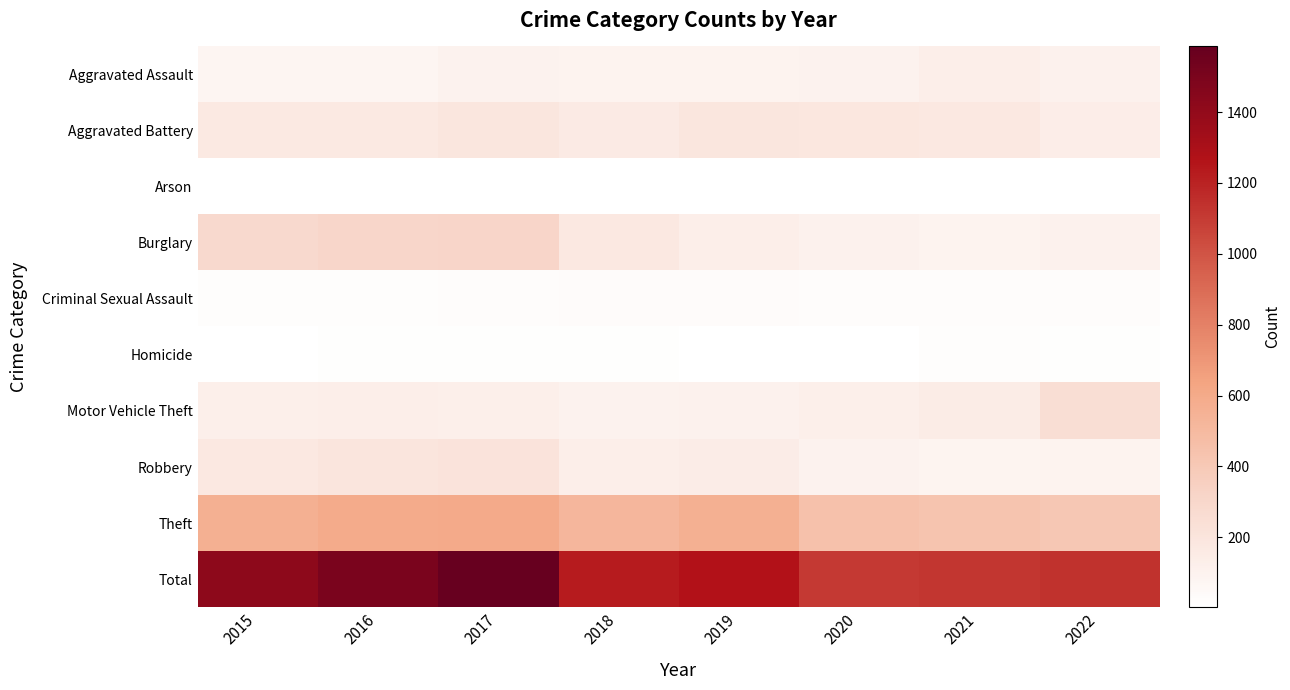

Which has a higher value, 2016 or 2015?

2016